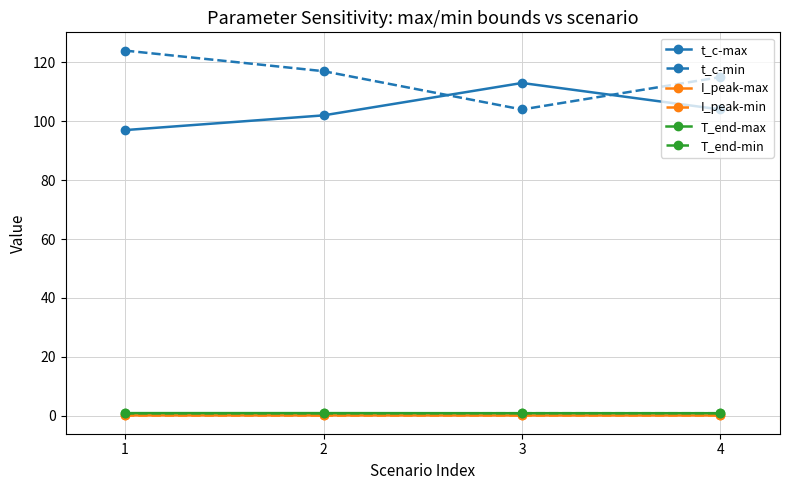

True or false: t_c-min and I_peak-min intersect in this chart.

False